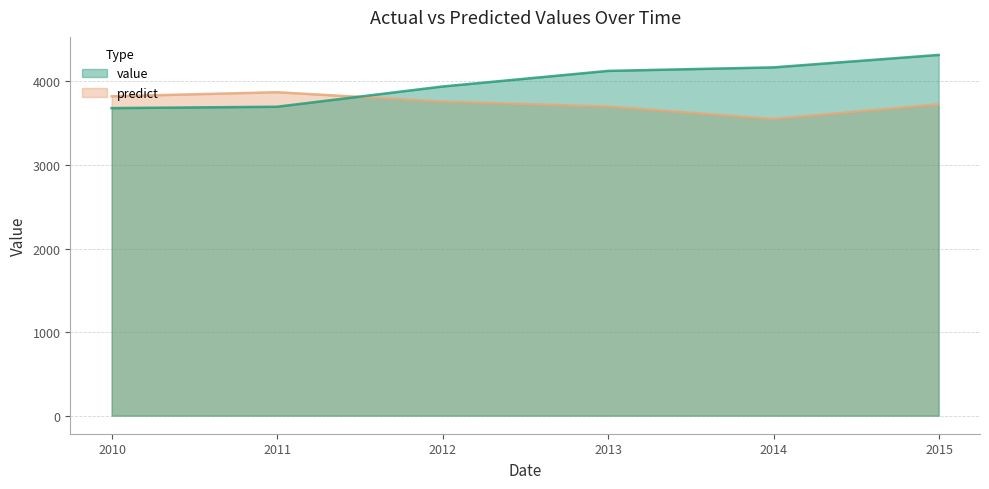

At which category does the chart reach its minimum across all series?

2013-12-31